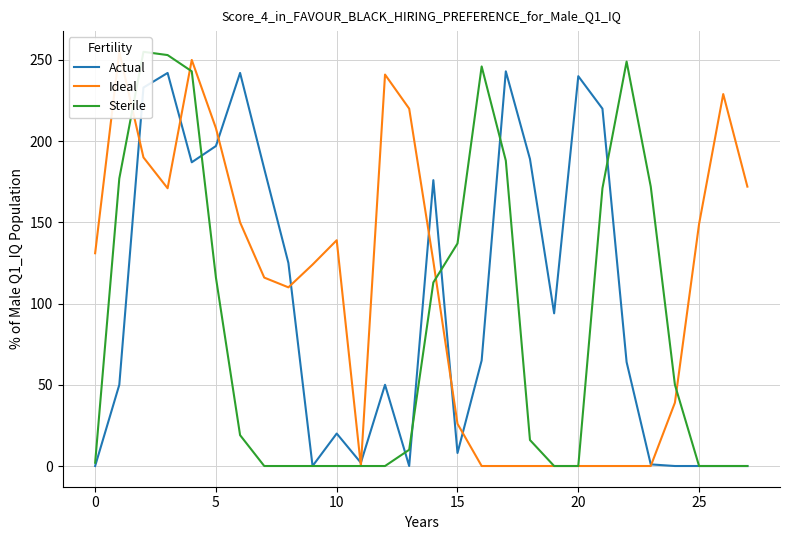

True or false: Ideal and Sterile intersect in this chart.

True